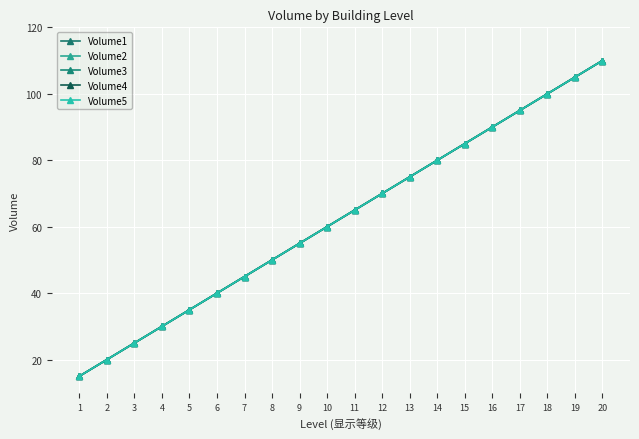

True or false: Volume4 and Volume3 cross at least once.

False